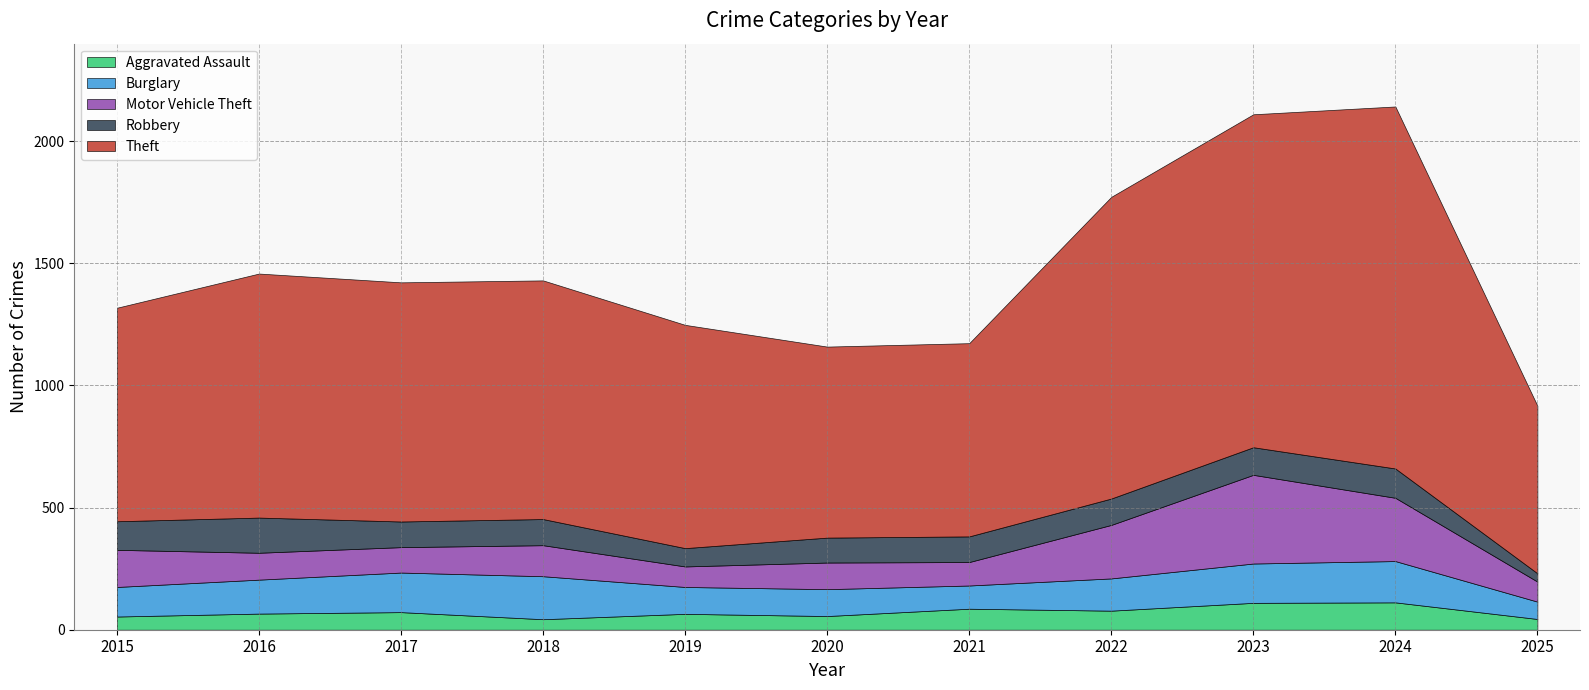

What is the value of the Theft point at the 11th from the left?

686